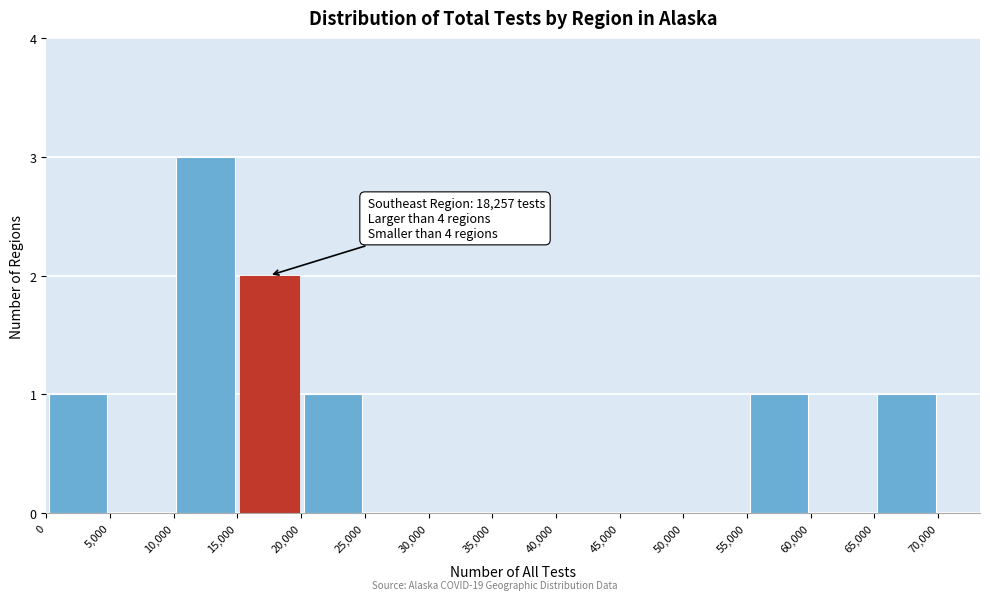

Over which range of the x-axis is the bar tallest?

10,000 to 15,000